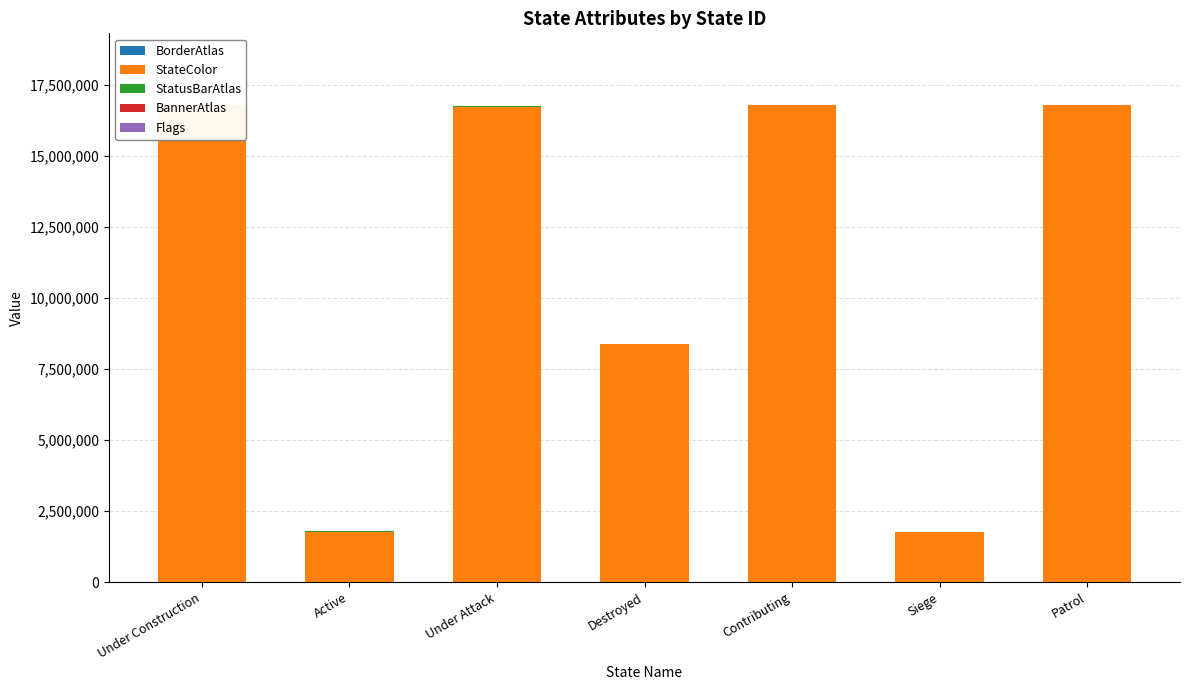

List the labels in order of BorderAtlas value, largest first.

Under Construction, Under Attack, Active, Destroyed, Contributing, Siege, Patrol